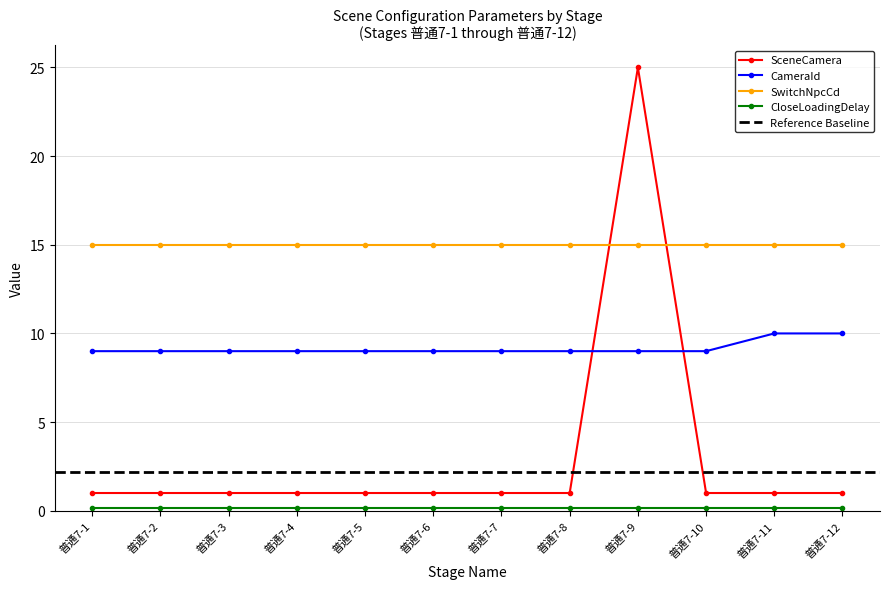

Read the SceneCamera value at 普通7-3.

1.0